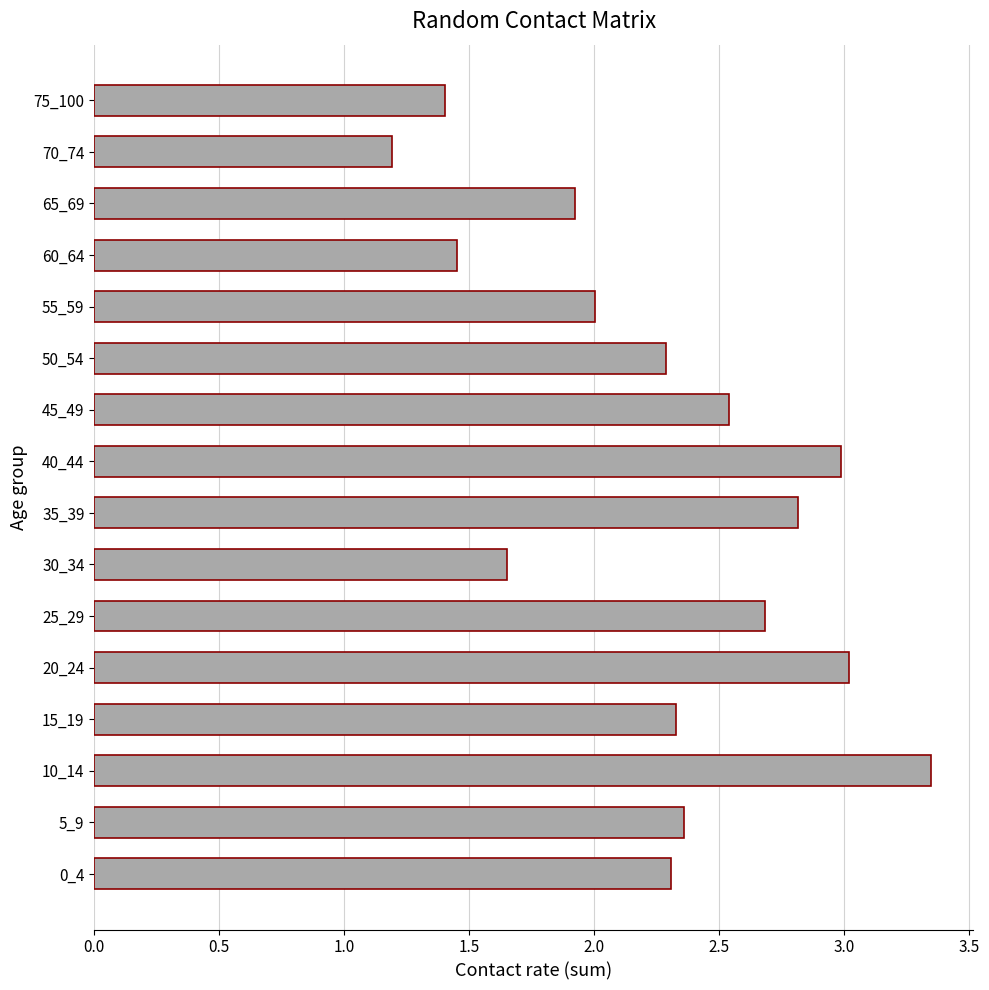

Where is the data nearest to the value 2?

55_59